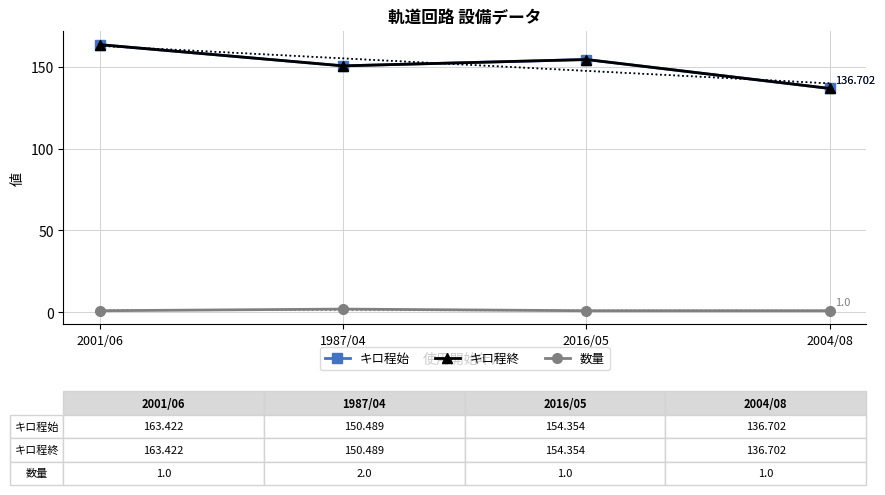

Reading left to right, extract all data points from this chart.

キロ程始: 163.4	150.5	154.4	136.7
キロ程終: 163.4	150.5	154.4	136.7
数量: 1.0	2.0	1.0	1.0